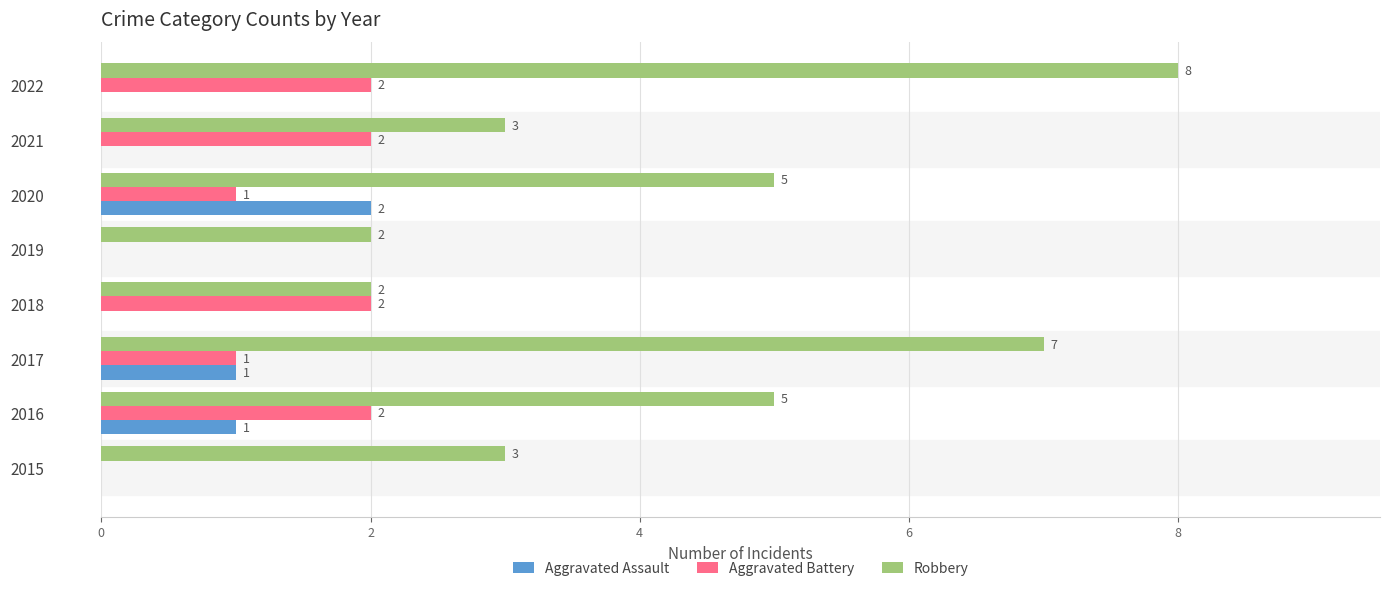

What is the sum of the Aggravated Battery values at 2016 and 2022?

4